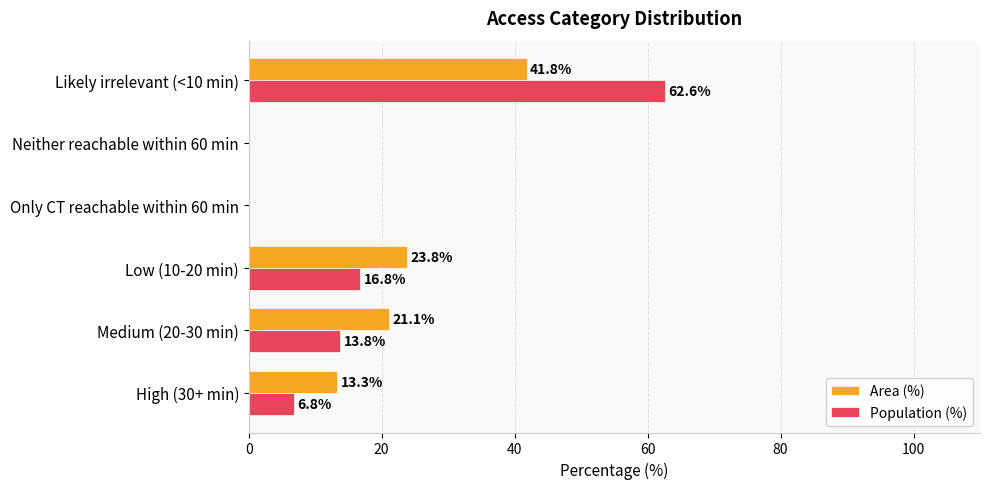

Which label corresponds to the largest value in the chart?

Likely irrelevant (<10 min)